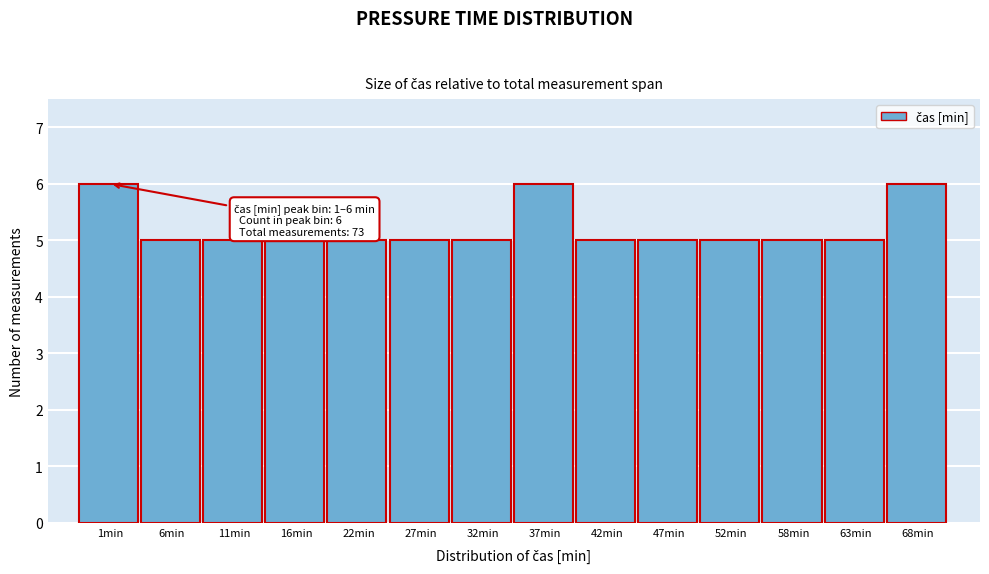

Reading right to left, transcribe all the data shown in this chart.

6	5	5	5	5	5	6	5	5	5	5	5	5	6